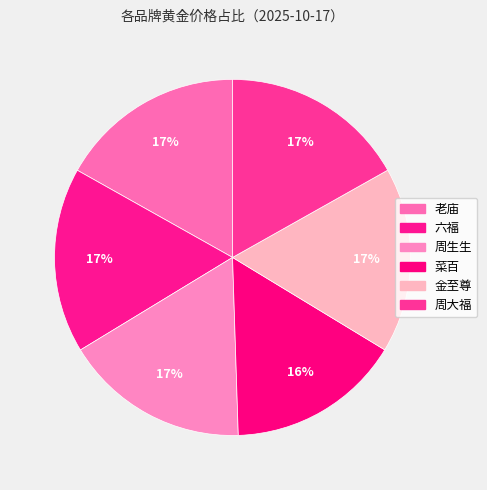

What is the ratio of the value at 老庙 to the value at 菜百?

1.1